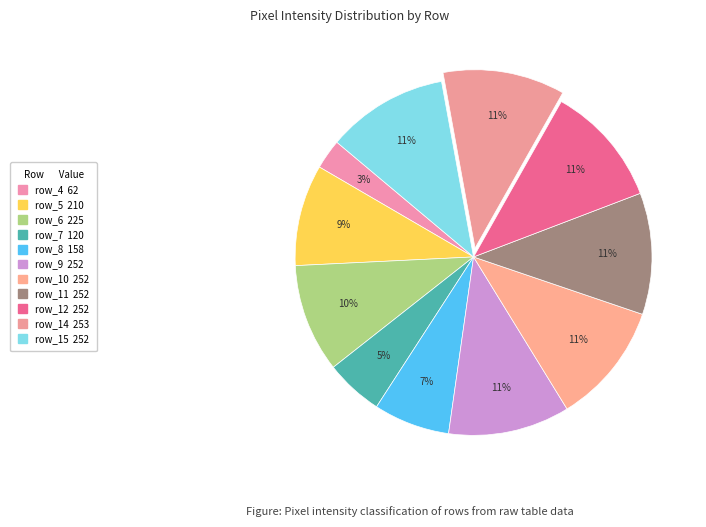

What percentage is the row_11 slice, to the nearest percent?

11%